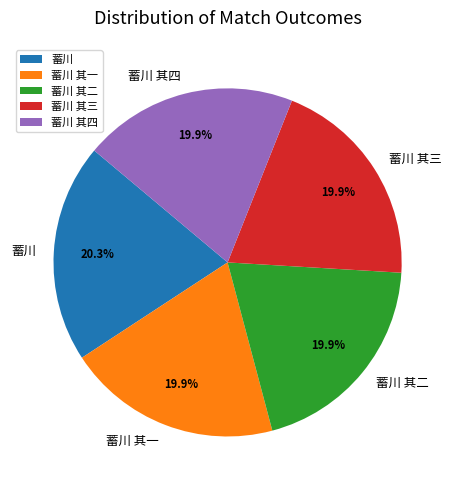

How many slices are in this pie chart?

5